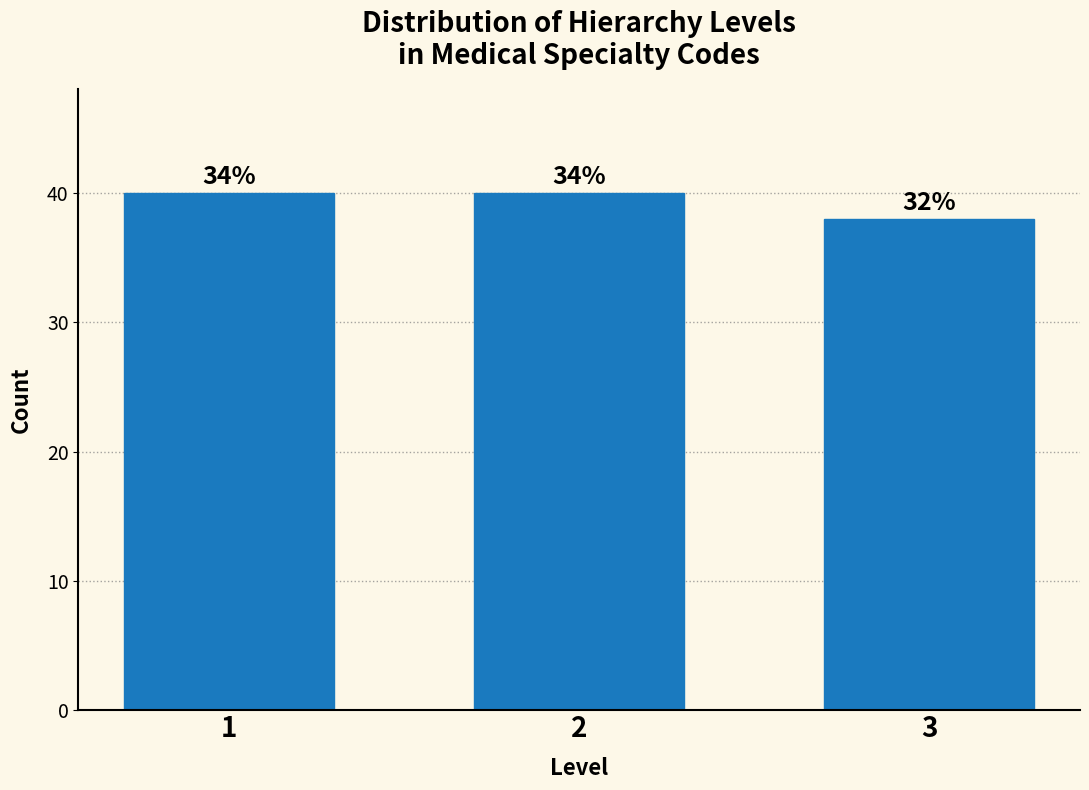

How many bars are there in total?

3